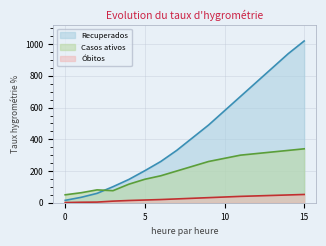

Does the chart display data point markers on the line(s)?

No